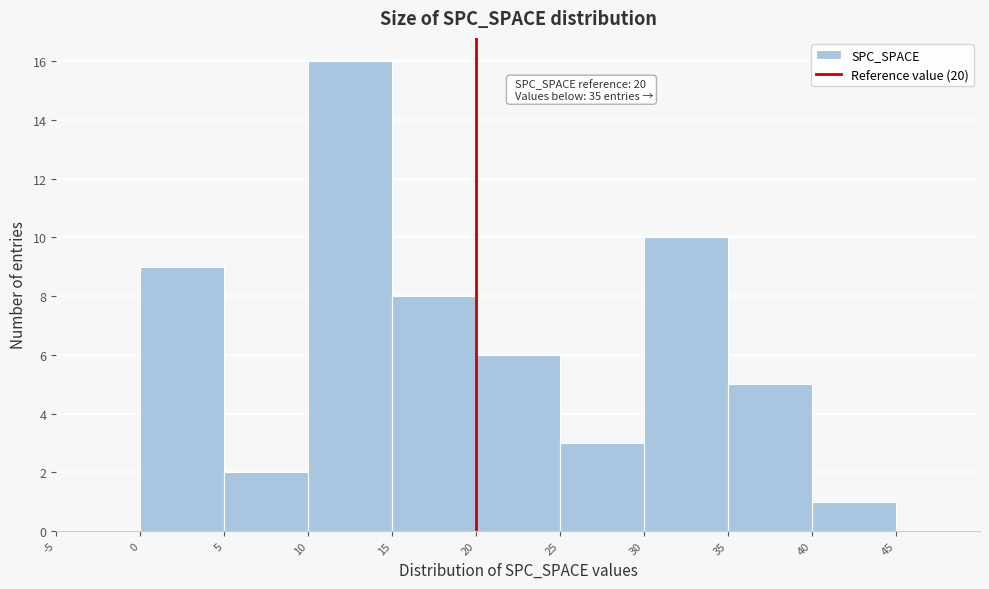

Which range on the x-axis has the tallest bar?

10 to 15